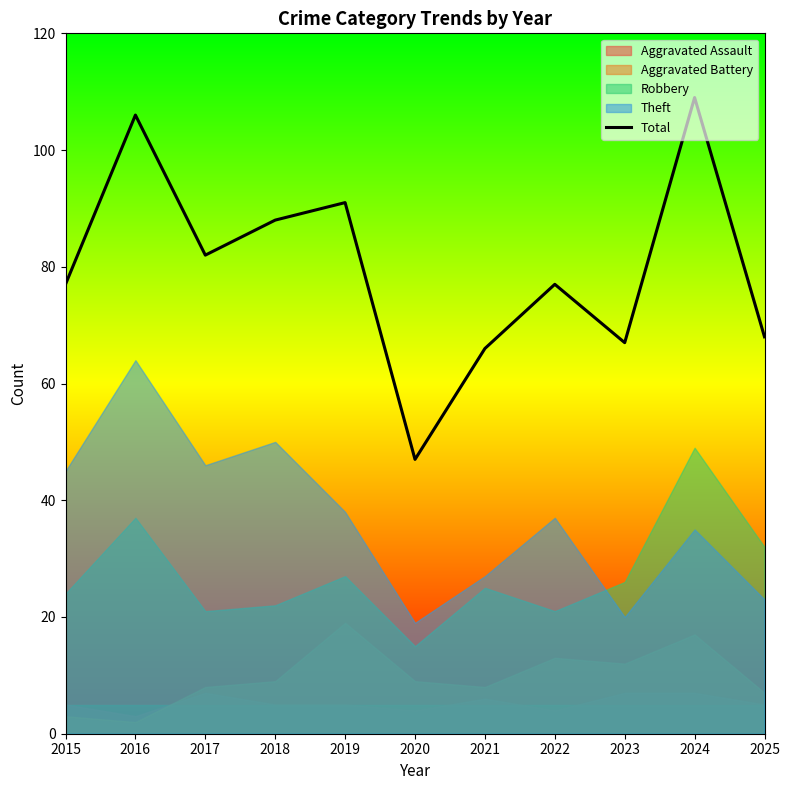

Reading right to left, extract all data points from this chart.

68	109	67	77	66	47	91	88	82	106	77